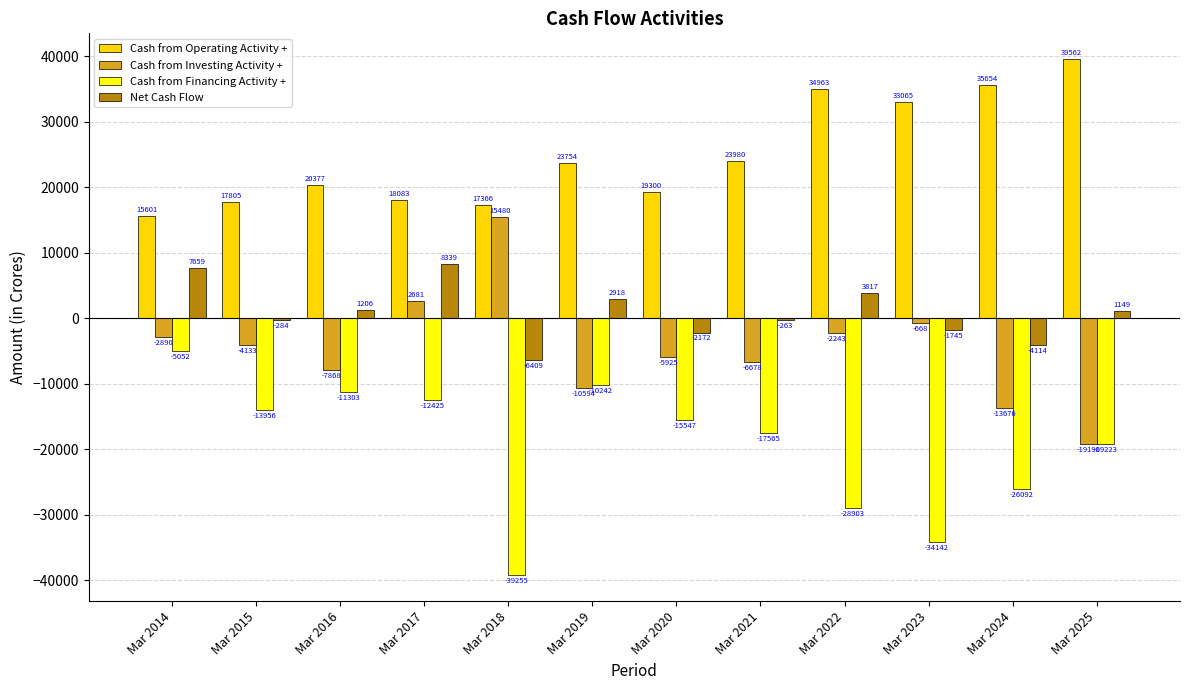

Which series has the largest range (max minus min)?

Cash from Investing Activity +